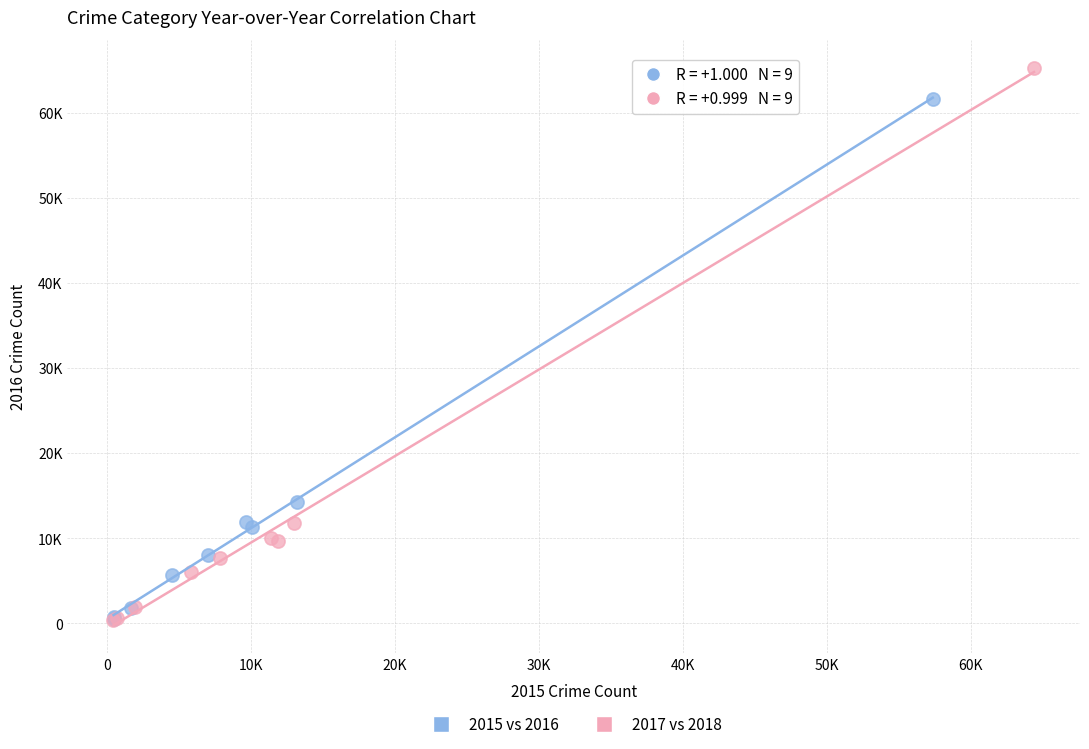

What are all the series names shown in the legend?

2015 vs 2016, 2017 vs 2018